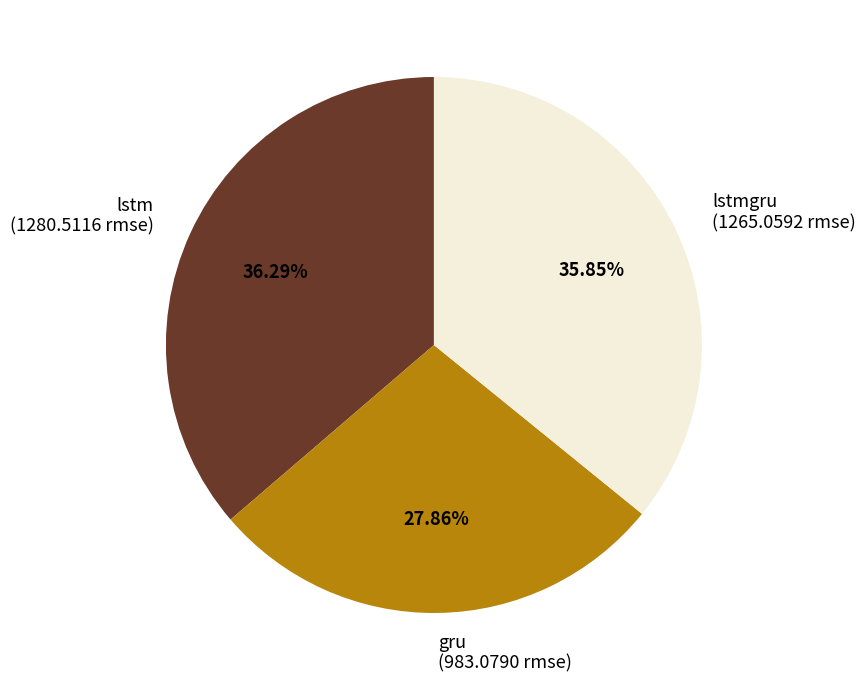

Is there a majority slice in this chart?

No